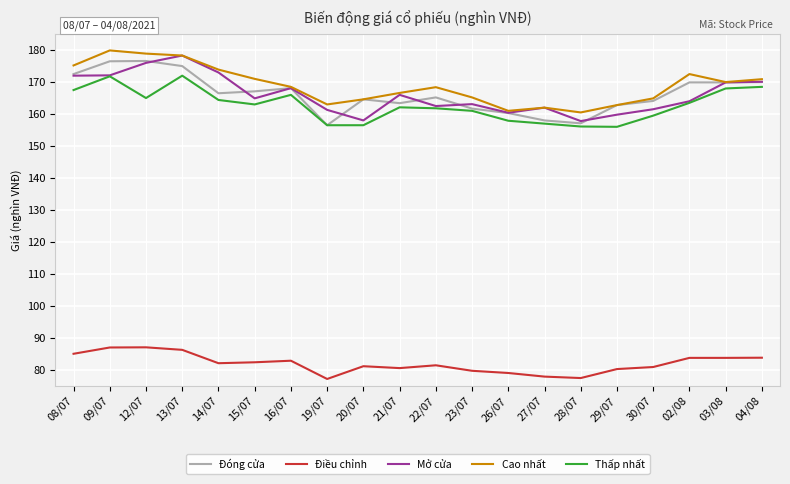

What is the minimum value shown in the chart?

77.1